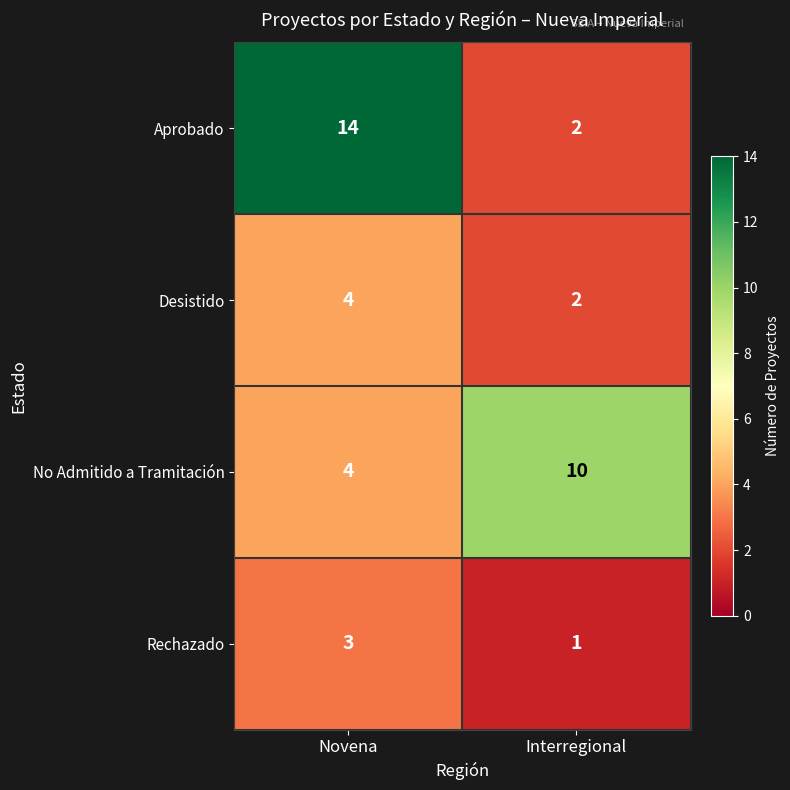

Is it true that No Admitido a Tramitación equals 1 at Novena?

False